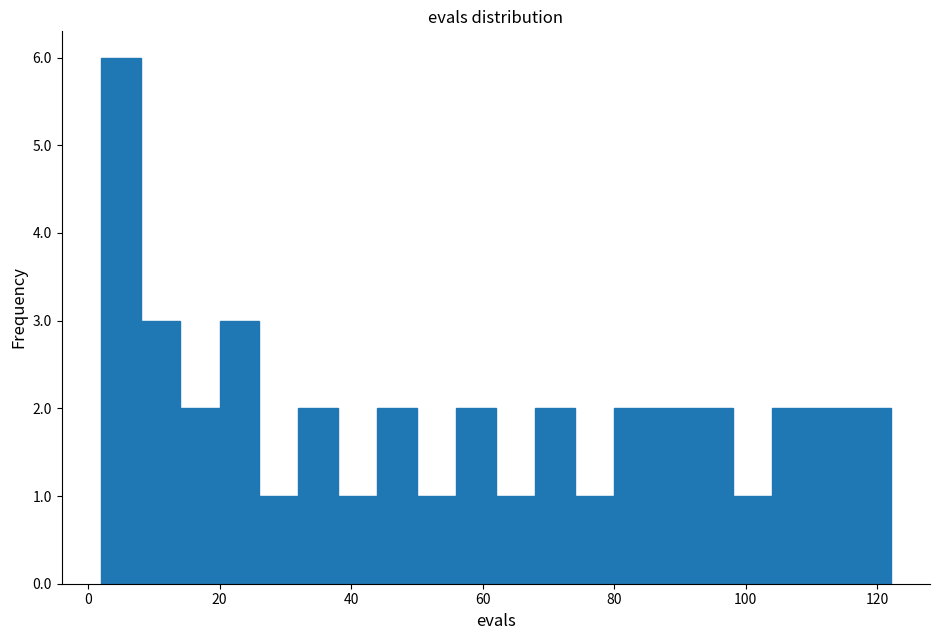

Read against the x-axis, roughly where is the centre of the tallest bar?

6